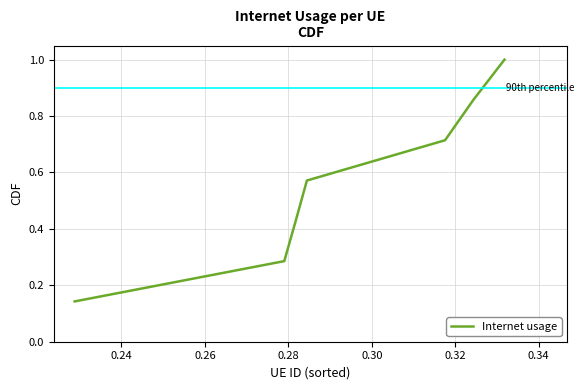

True or false: there are more than 0 points higher than both neighbors.

False